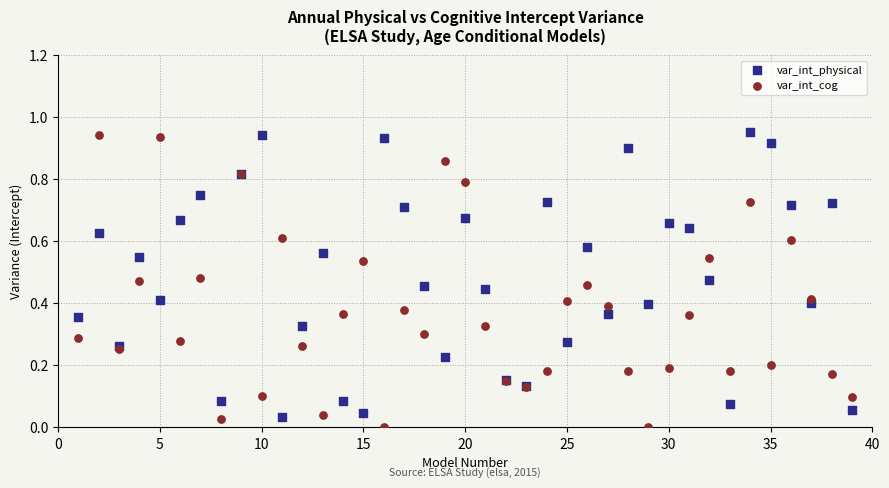

What is the X range (max minus min) for the scatter plot?

38.0